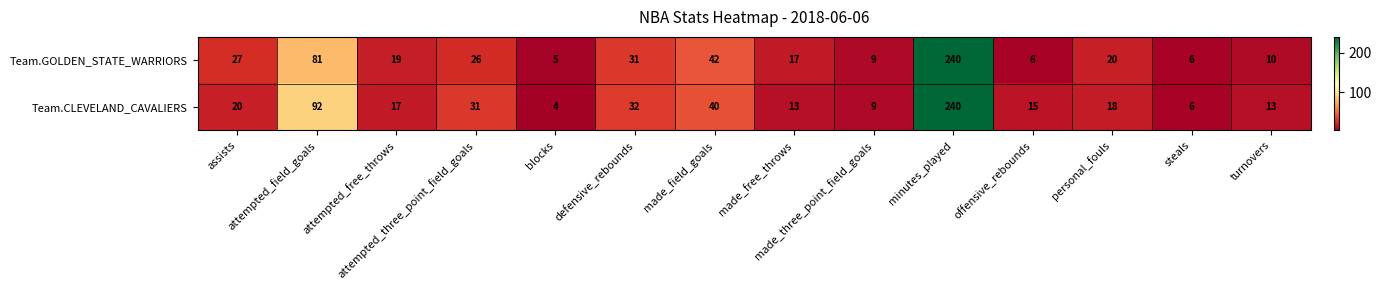

What is the difference between the maximum and minimum values in the Team.CLEVELAND_CAVALIERS series?

236